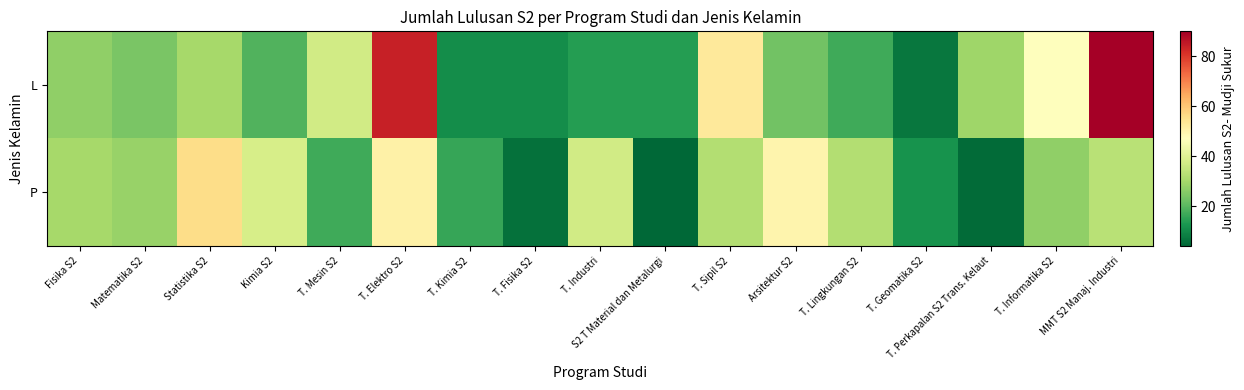

Rank the series by their maximum value, from highest to lowest.

L, P